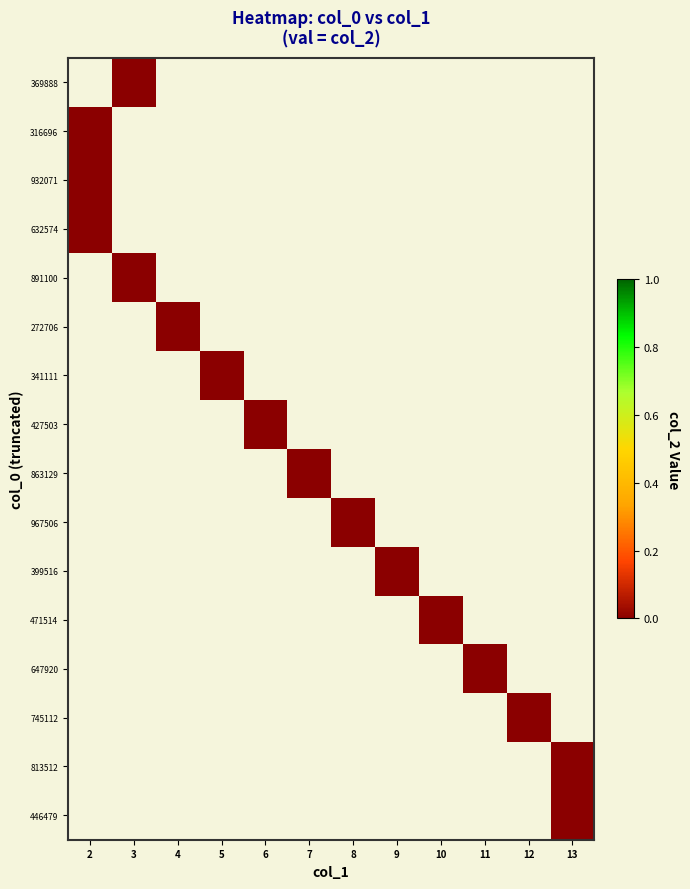

Count the number of categories in the chart.

12